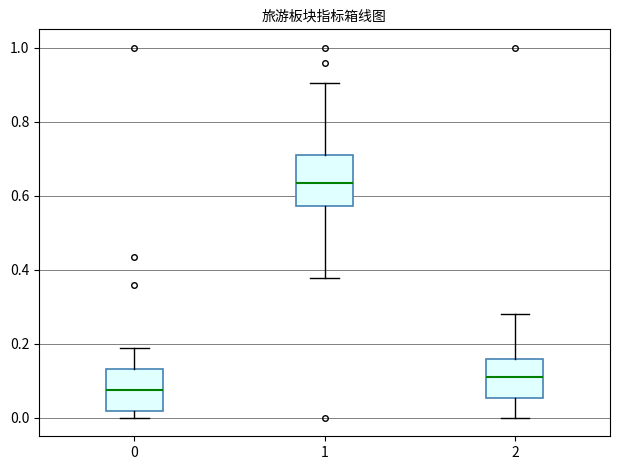

Which box is the tallest, from its lower edge to its upper edge?

1